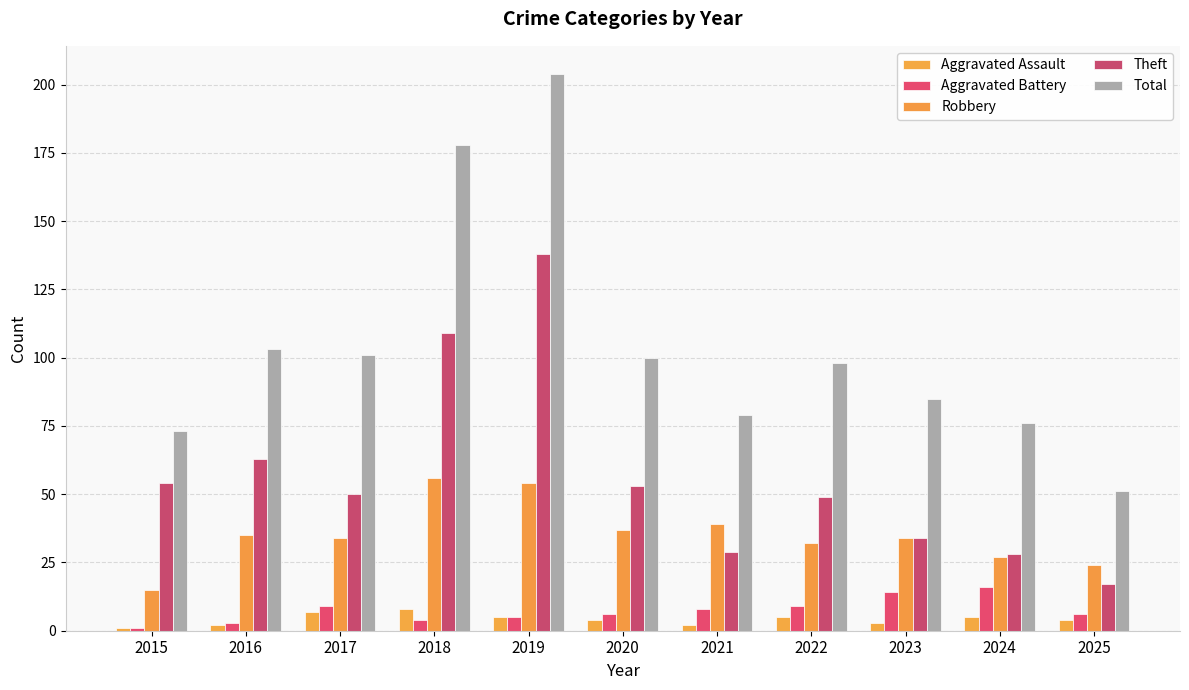

What is the approximate value of Robbery at 2018?

56